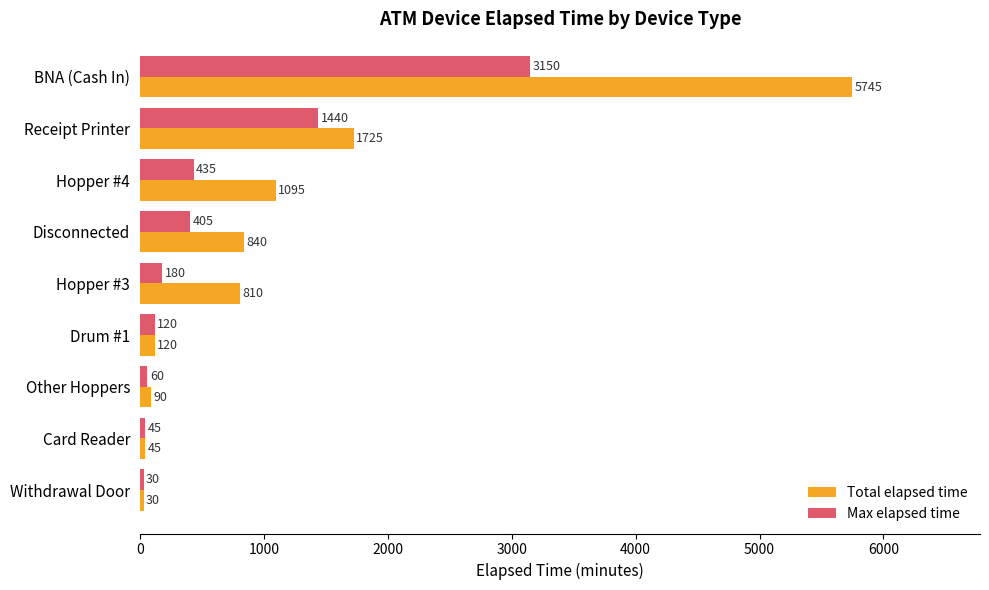

List the series in order of their peak value, highest first.

Total elapsed time, Max elapsed time